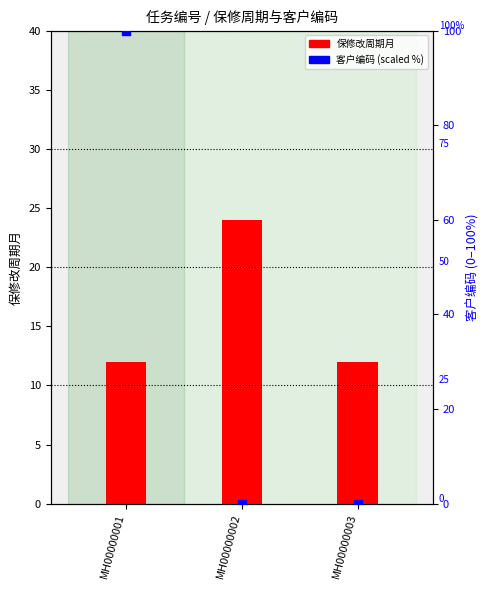

Is the value of 保修改周期月 at MH00000002 greater than the value of 客户编码 at MH00000002?

Yes